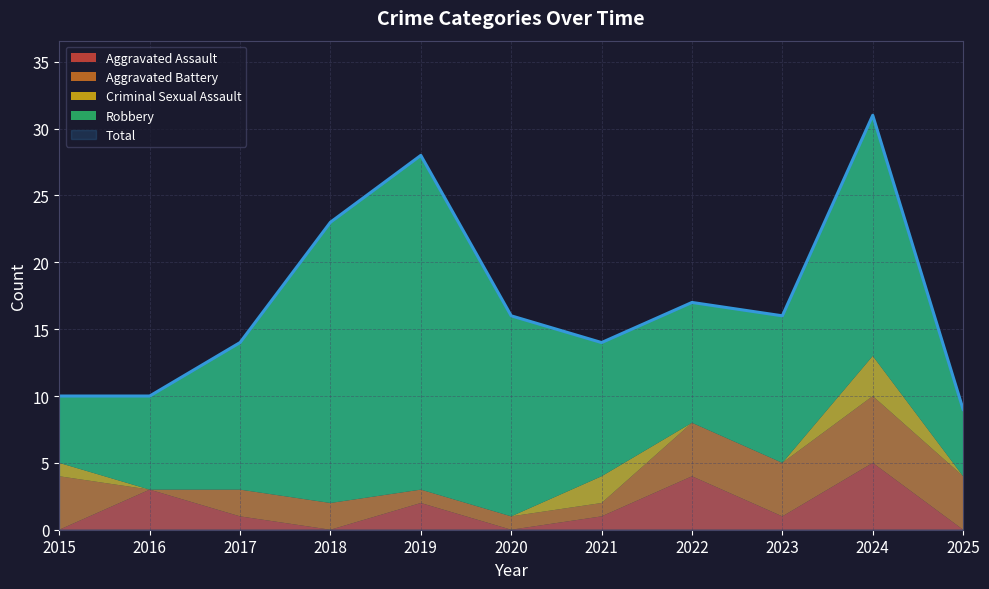

True or false: Criminal Sexual Assault and Robbery cross at least once.

False